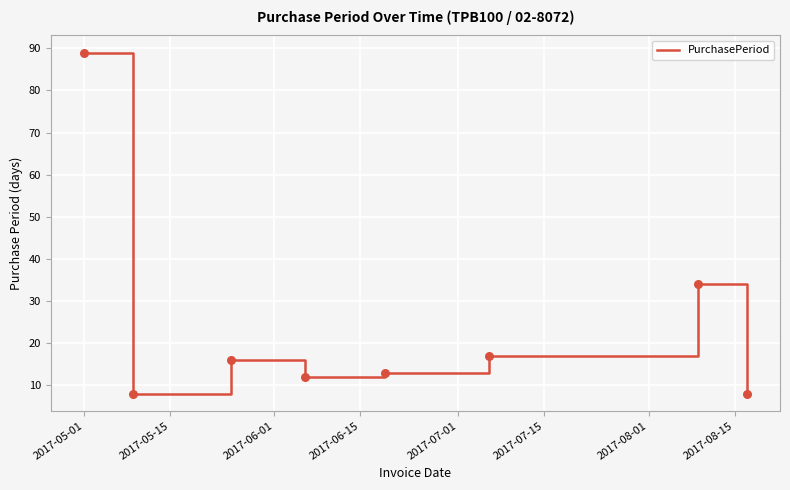

How many interior local valleys (lower than both neighbors) does the data have?

2